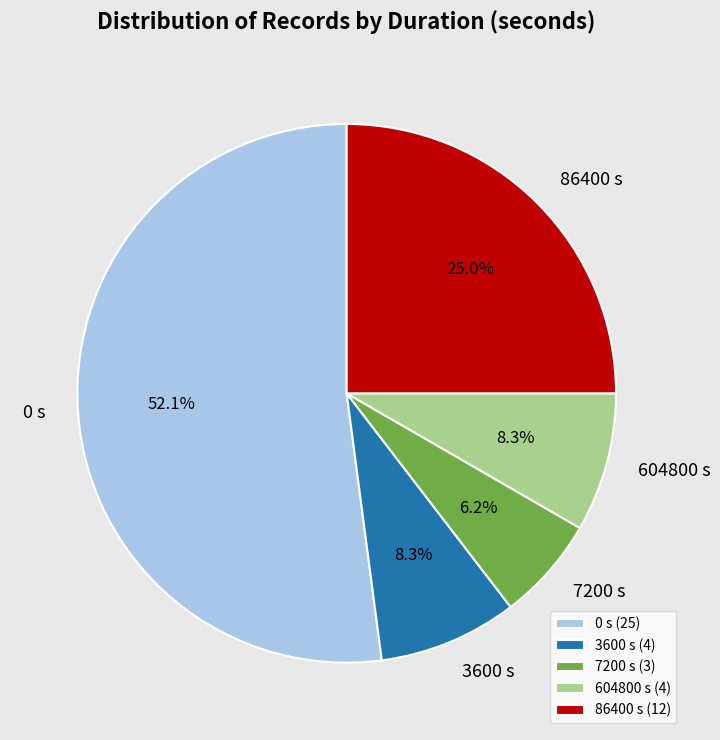

To the nearest percent, what percentage of the pie is 604800?

8%